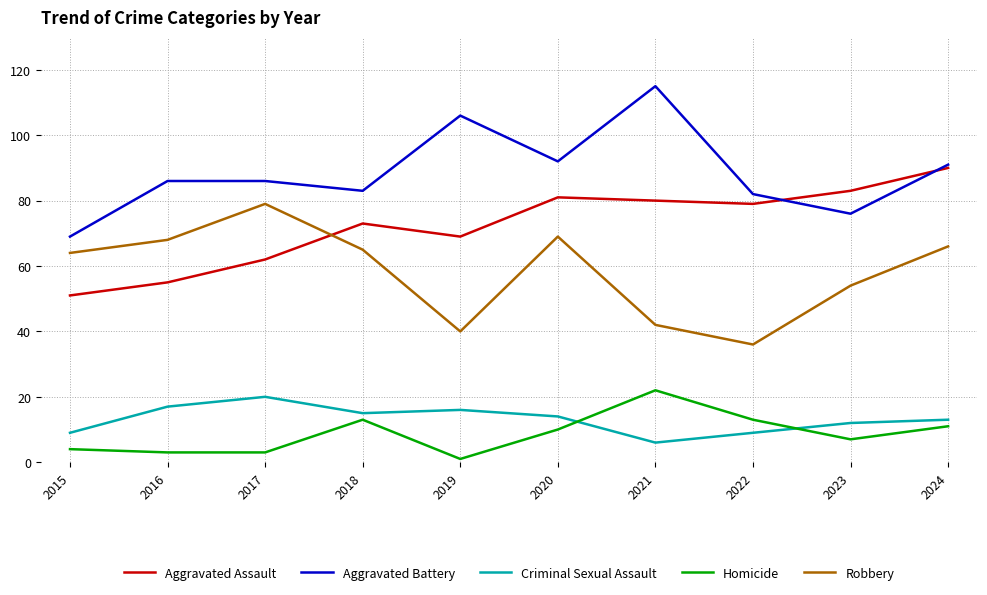

At which label does Aggravated Battery reach its peak?

2021